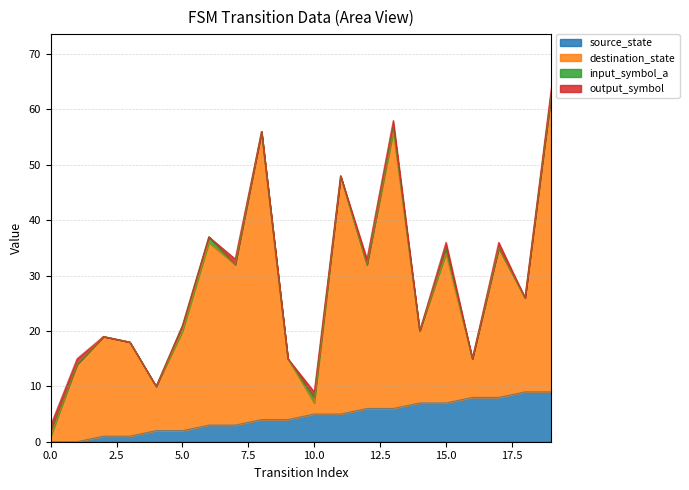

What is the difference between the highest and lowest values at 7?

29